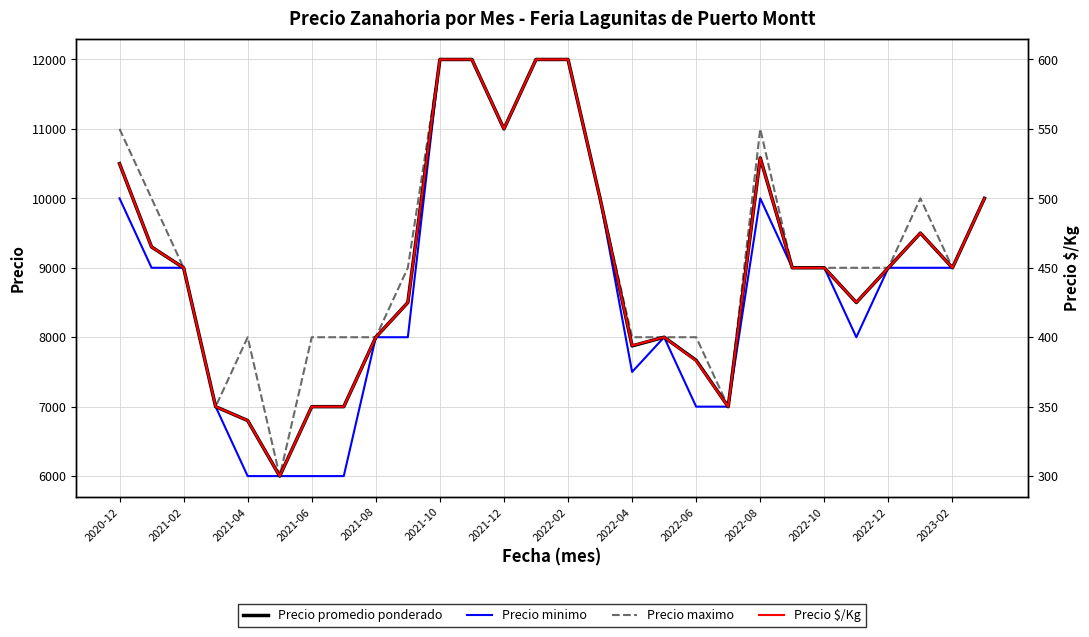

At which label does Precio promedio ponderado first exceed 9000?

2020-12